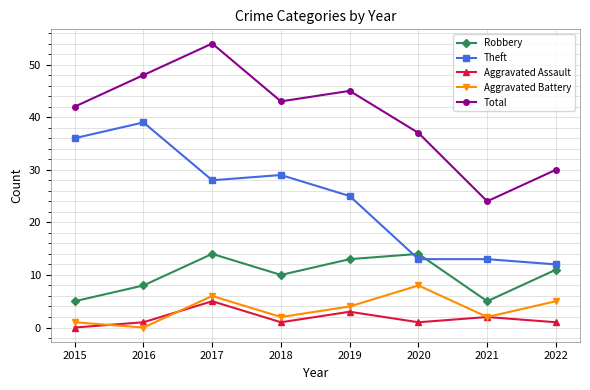

True or false: Theft and Total intersect in this chart.

False